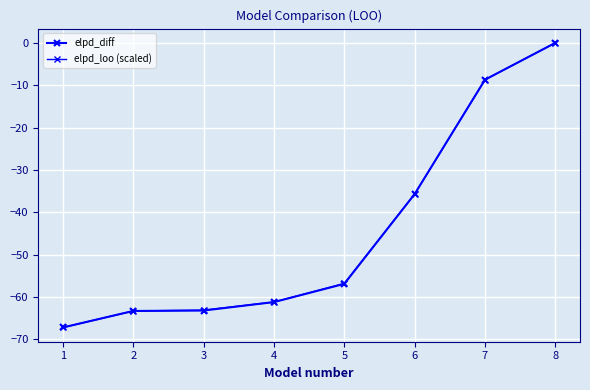

What is the minimum value shown in the chart?

-67.2